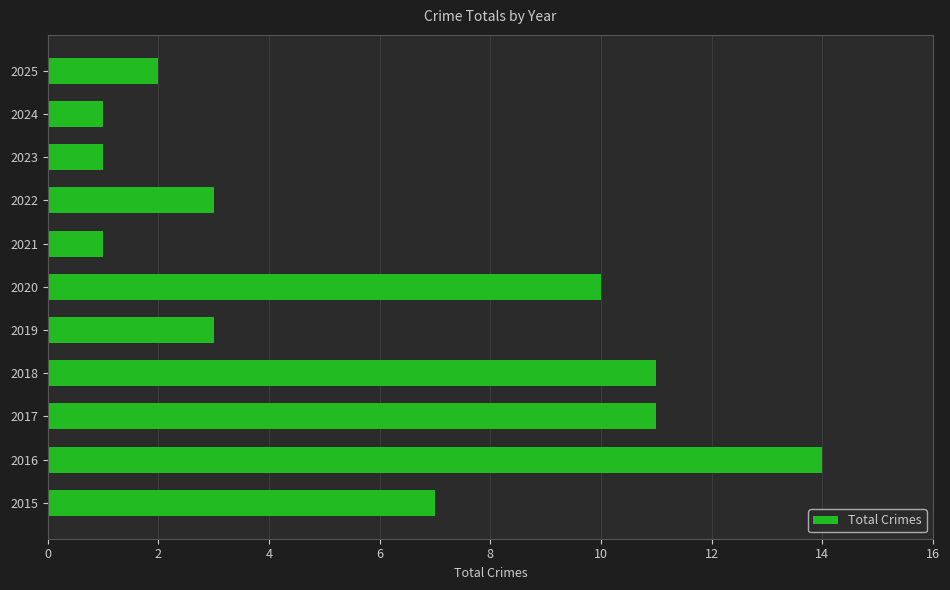

Count the number of data series in this chart.

1